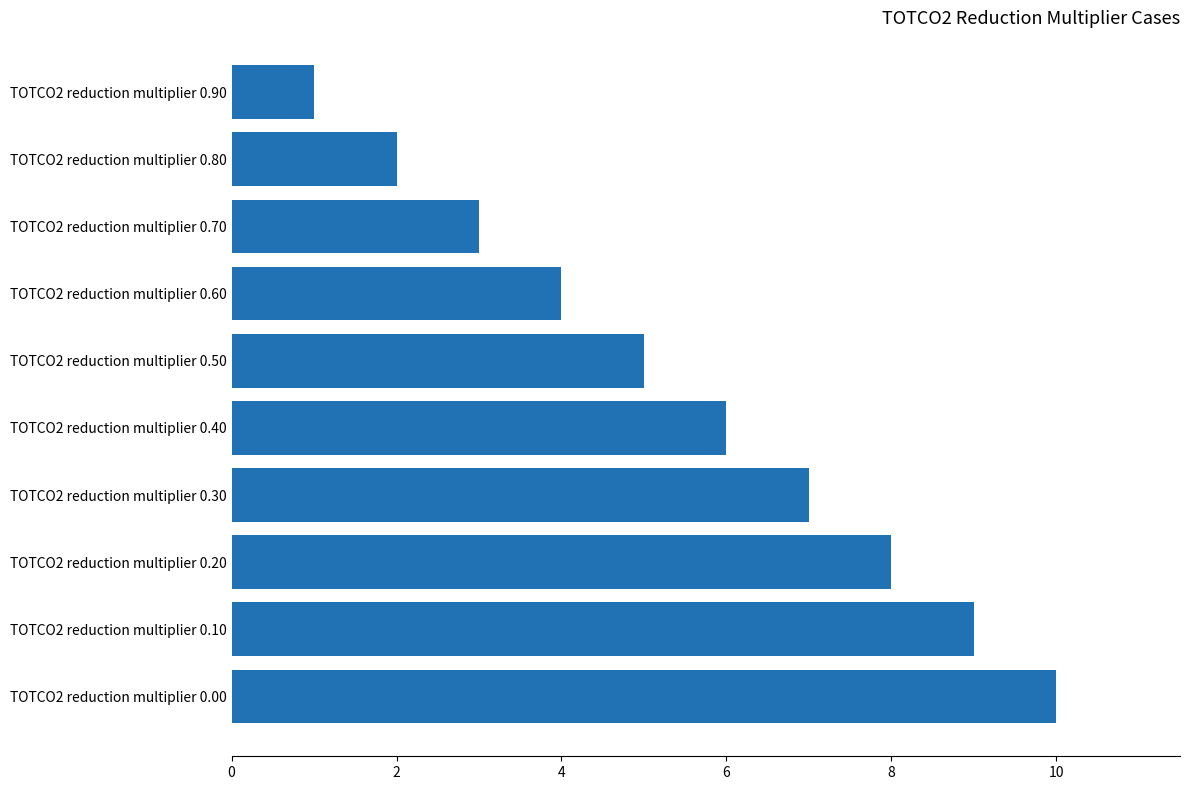

Rank the categories by value from lowest to highest.

TOTCO2 reduction multiplier 0.90, TOTCO2 reduction multiplier 0.80, TOTCO2 reduction multiplier 0.70, TOTCO2 reduction multiplier 0.60, TOTCO2 reduction multiplier 0.50, TOTCO2 reduction multiplier 0.40, TOTCO2 reduction multiplier 0.30, TOTCO2 reduction multiplier 0.20, TOTCO2 reduction multiplier 0.10, TOTCO2 reduction multiplier 0.00